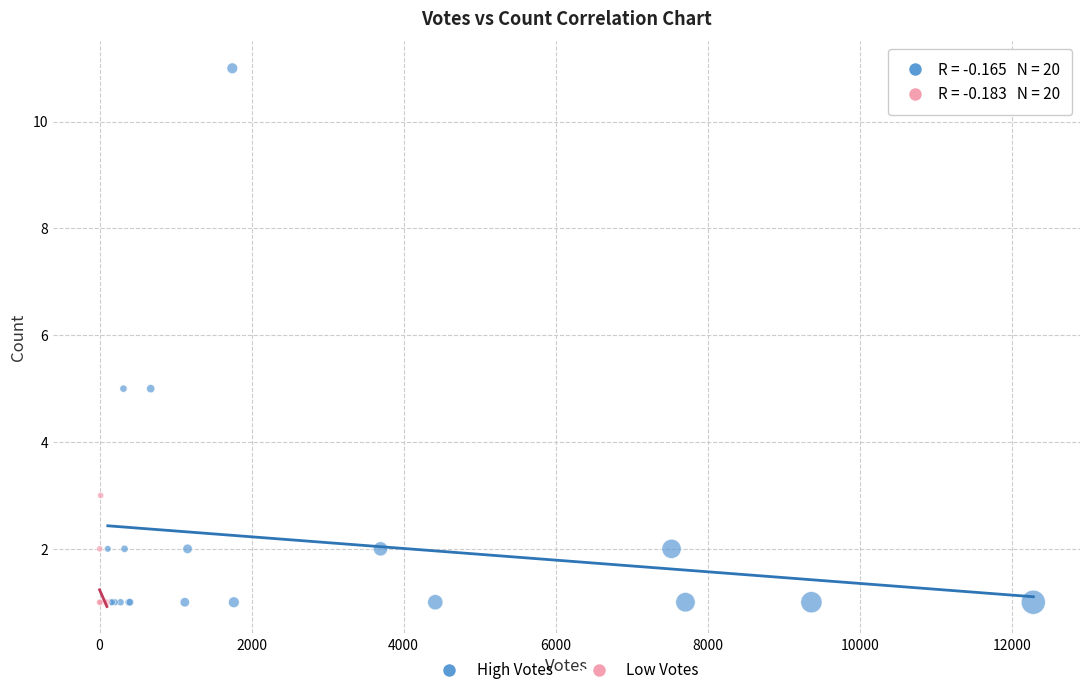

Which series has the widest spread of Y values?

High Votes